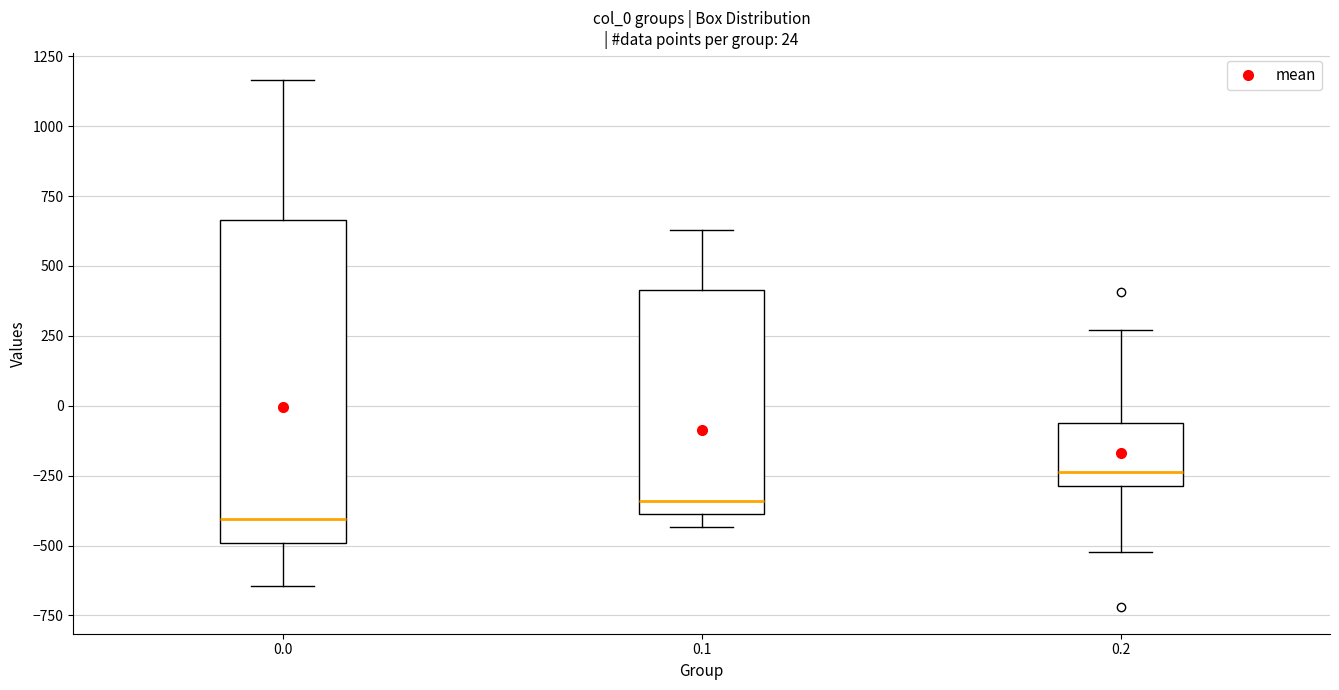

Which box is the tallest, from its lower edge to its upper edge?

0.0